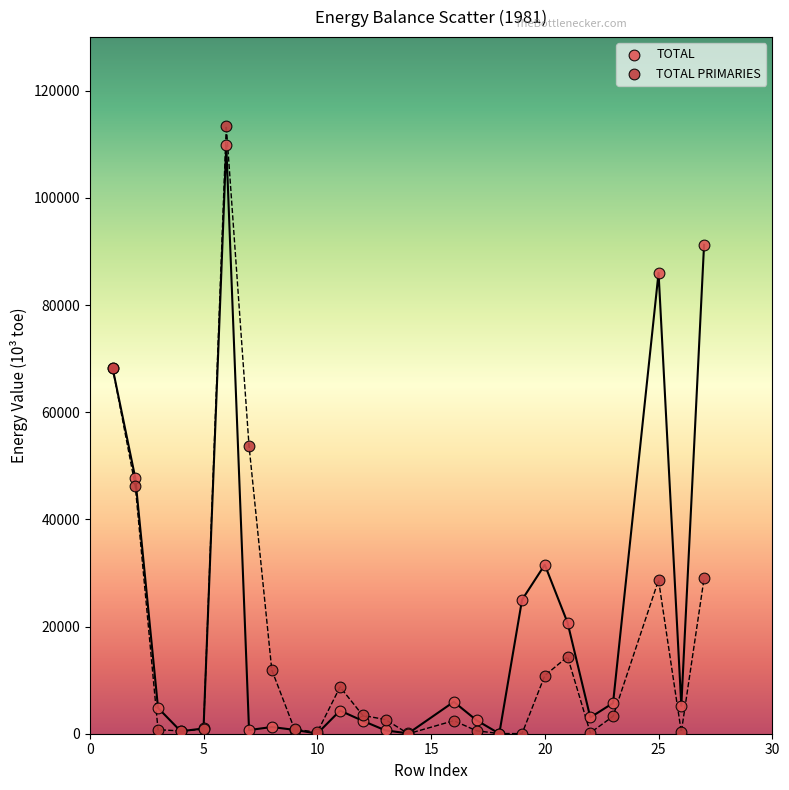

Which series has the largest Y range (max minus min)?

TOTAL PRIMARIES